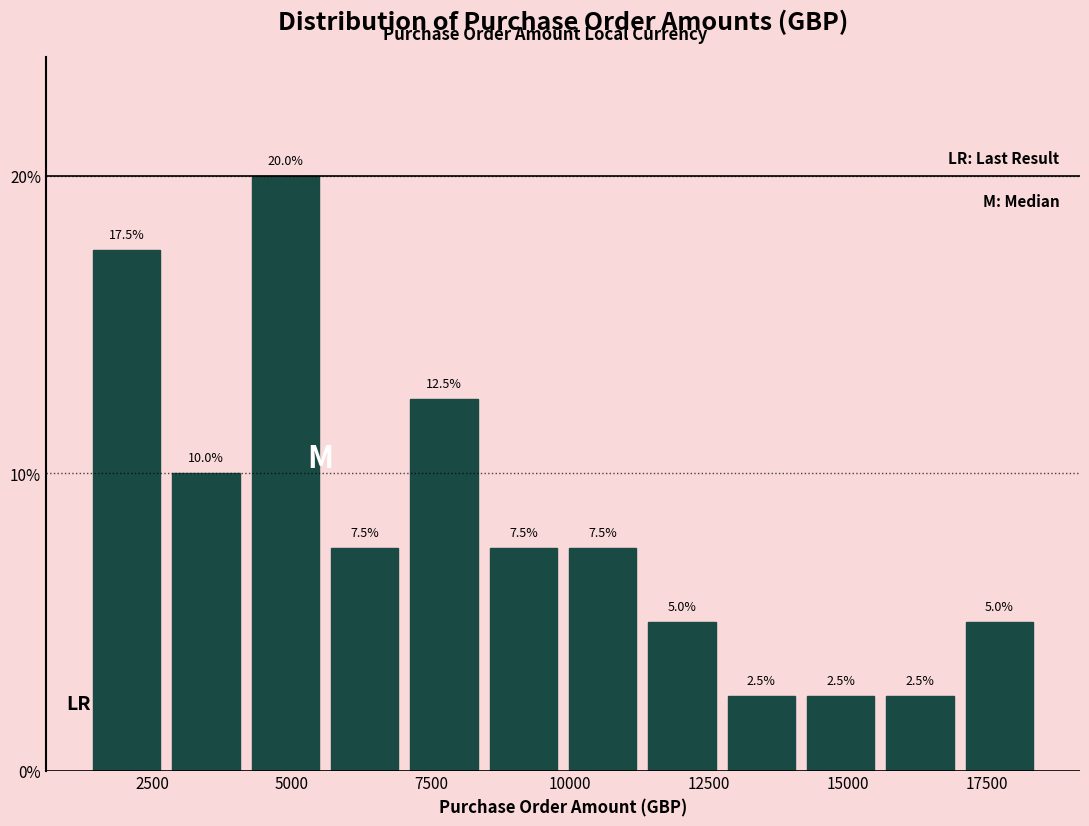

Around what value on the x-axis is the tallest bar? Give the approximate position of its centre, as read against the axis.

5000